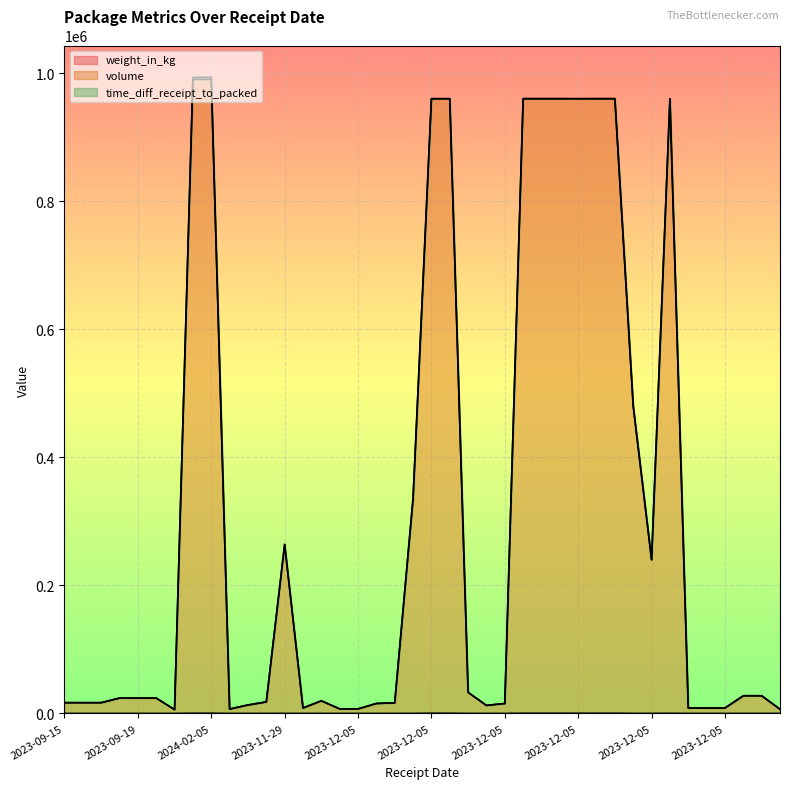

What is the label of the 20th point from the right?

2023-12-05